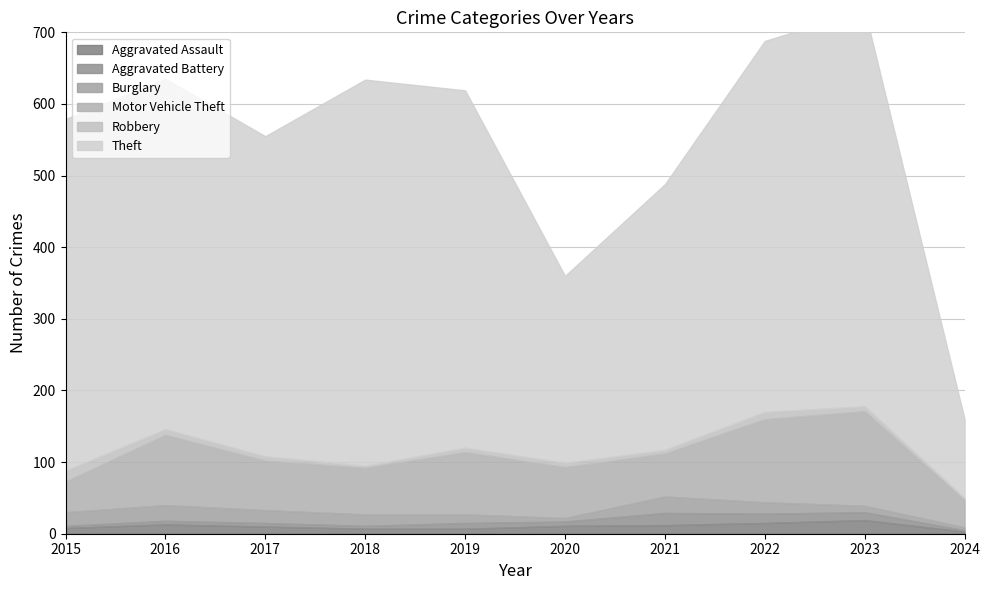

At which category does the chart reach its minimum across all series?

2024